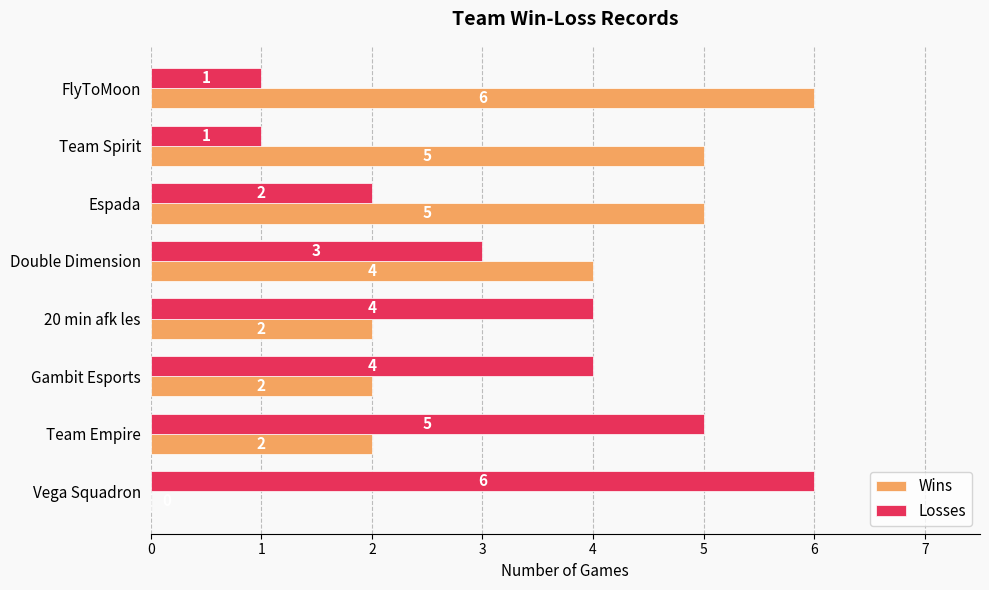

What is the average value of the Wins series?

3